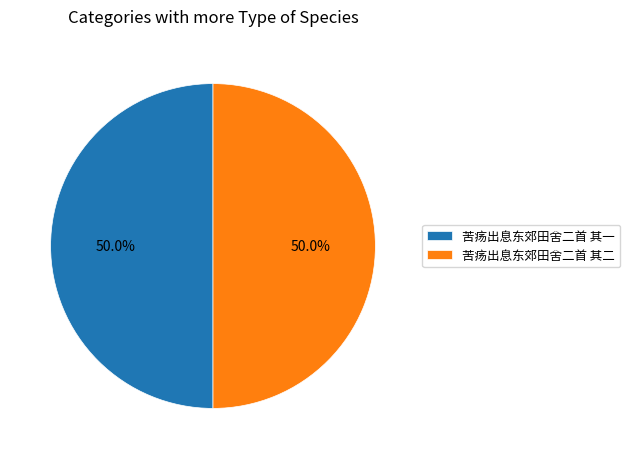

True or false: 苦疡出息东郊田舍二首 其二 accounts for 50% of the total.

True